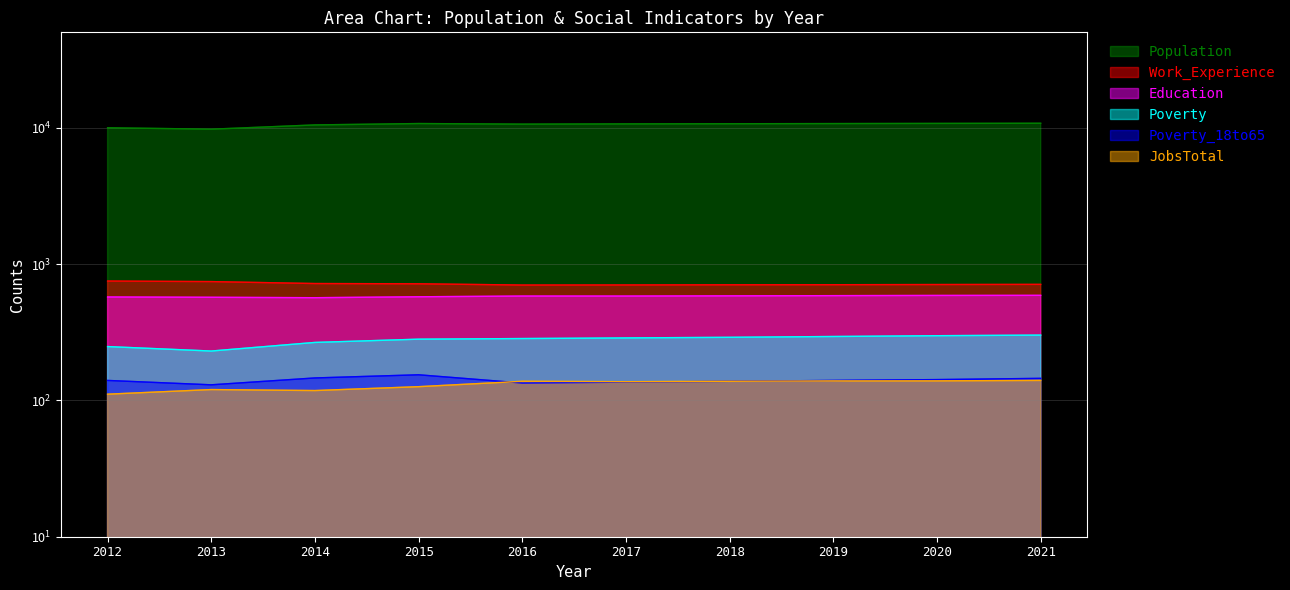

Reading left to right, what are all the values shown in this chart?

Population: 2012=9982	2013=9742	2014=10469	2015=10717	2016=10611	2017=10654	2018=10681	2019=10710	2020=10740	2021=10769
Work_Experience: 2012=750	2013=743	2014=719	2015=716	2016=701	2017=702	2018=704	2019=705	2020=707	2021=709
Education: 2012=573	2013=570	2014=566	2015=575	2016=582	2017=582	2018=584	2019=586	2020=588	2021=589
Poverty: 2012=248	2013=230	2014=266	2015=281	2016=284	2017=287	2018=290	2019=294	2020=298	2021=301
Poverty_18to65: 2012=140	2013=130	2014=146	2015=154	2016=134	2017=136	2018=138	2019=140	2020=142	2021=145
JobsTotal: 2012=111	2013=120	2014=118	2015=126	2016=138	2017=137	2018=138	2019=139	2020=139	2021=140